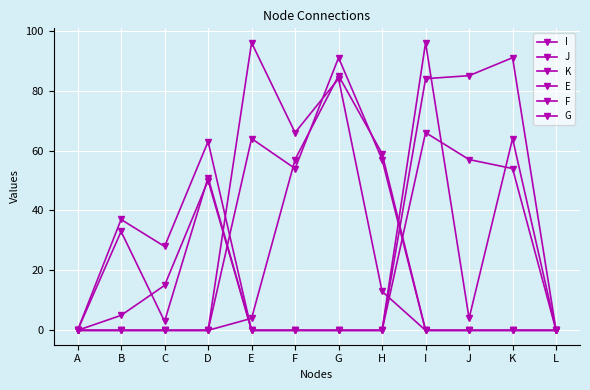

Between B and K, which series saw the biggest shift?

E